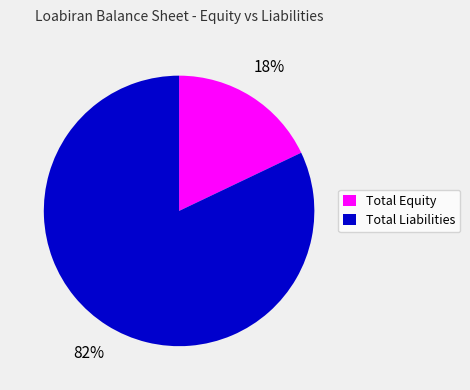

To the nearest percent, what portion does Total Liabilities represent?

82%